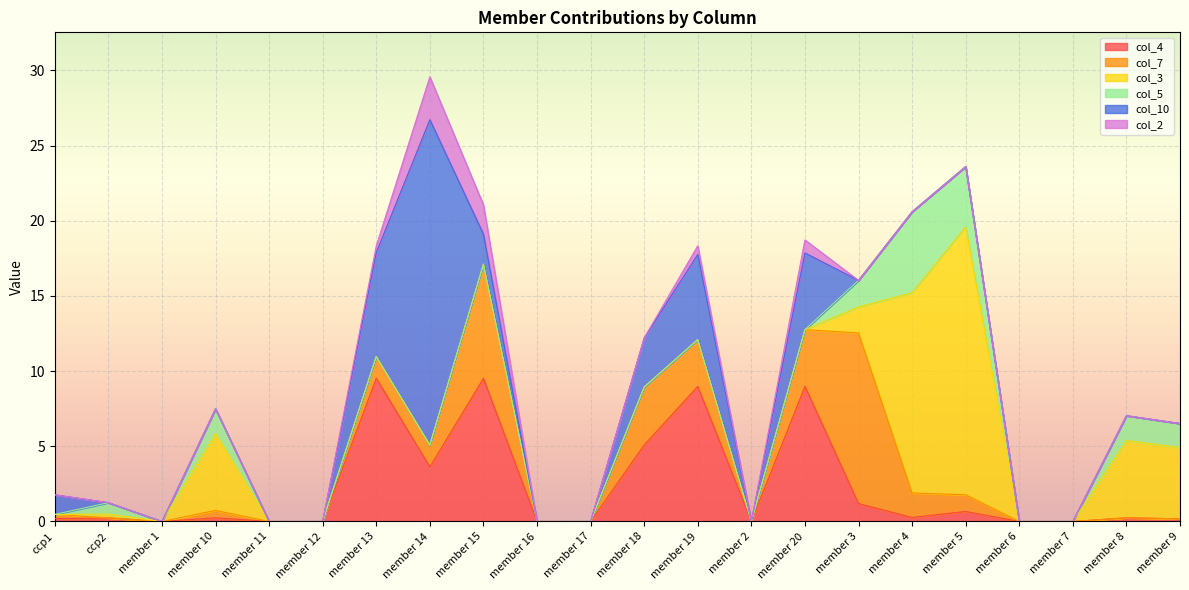

Reading right to left, list all the values displayed in this chart.

col_4: member 9=0.2	member 8=0.2	member 7=0.0	member 6=0.0	member 5=0.7	member 4=0.3	member 3=1.2	member 20=9.0	member 2=0.0	member 19=9.0	member 18=5.1	member 17=0.0	member 16=0.0	member 15=9.5	member 14=3.6	member 13=9.5	member 12=0.0	member 11=0.0	member 10=0.2	member 1=0.0	ccp2=0.2	ccp1=0.2
col_7: member 9=0.0	member 8=0.0	member 7=0.0	member 6=0.0	member 5=1.1	member 4=1.6	member 3=11.3	member 20=3.8	member 2=0.0	member 19=3.1	member 18=3.9	member 17=0.0	member 16=0.0	member 15=7.6	member 14=1.5	member 13=1.5	member 12=0.0	member 11=0.0	member 10=0.5	member 1=0.0	ccp2=0.0	ccp1=0.3
col_3: member 9=4.7	member 8=5.1	member 7=0.0	member 6=0.0	member 5=17.8	member 4=13.3	member 3=1.7	member 20=0.0	member 2=0.0	member 19=0.0	member 18=0.0	member 17=0.0	member 16=0.0	member 15=0.0	member 14=0.0	member 13=0.0	member 12=0.0	member 11=0.0	member 10=5.1	member 1=0.0	ccp2=0.3	ccp1=0.0
col_5: member 9=1.6	member 8=1.6	member 7=0.0	member 6=0.0	member 5=4.0	member 4=5.4	member 3=1.8	member 20=0.0	member 2=0.0	member 19=0.0	member 18=0.0	member 17=0.0	member 16=0.0	member 15=0.0	member 14=0.0	member 13=0.0	member 12=0.0	member 11=0.0	member 10=1.6	member 1=0.0	ccp2=0.8	ccp1=0.0
col_10: member 9=0.0	member 8=0.0	member 7=0.0	member 6=0.0	member 5=0.0	member 4=0.0	member 3=0.0	member 20=5.1	member 2=0.0	member 19=5.7	member 18=3.3	member 17=0.0	member 16=0.0	member 15=2.0	member 14=21.6	member 13=6.9	member 12=0.0	member 11=0.0	member 10=0.0	member 1=0.0	ccp2=0.0	ccp1=1.3
col_2: member 9=0.0	member 8=0.0	member 7=0.0	member 6=0.0	member 5=0.0	member 4=0.0	member 3=0.0	member 20=0.9	member 2=0.0	member 19=0.6	member 18=0.0	member 17=0.0	member 16=0.0	member 15=1.9	member 14=2.9	member 13=0.4	member 12=0.0	member 11=0.0	member 10=0.0	member 1=0.0	ccp2=0.0	ccp1=0.0